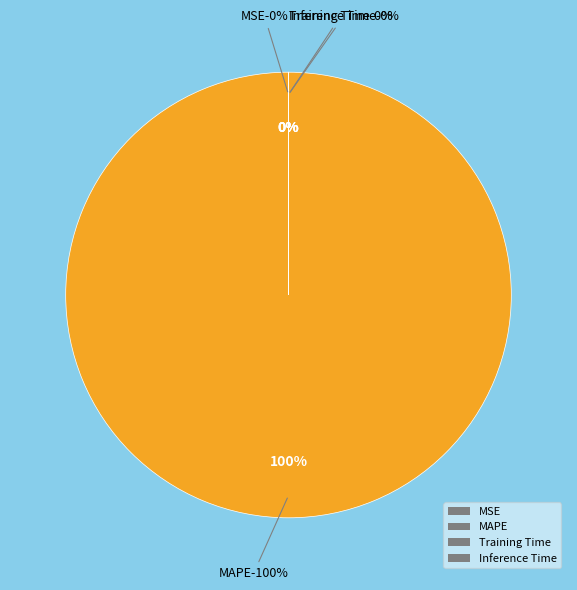

What is the change in value from MAPE to Training Time?

-134.7